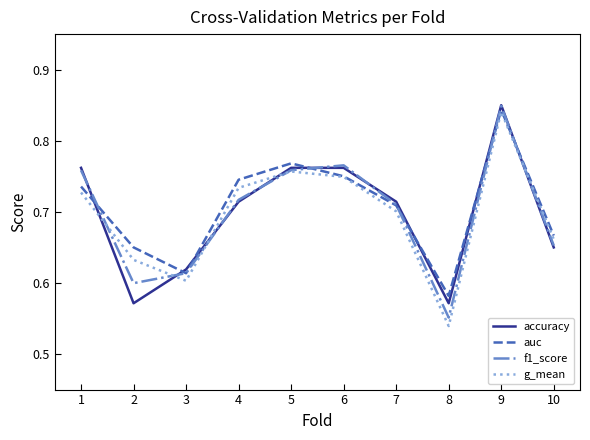

What is the sum of all g_mean values?

6.9